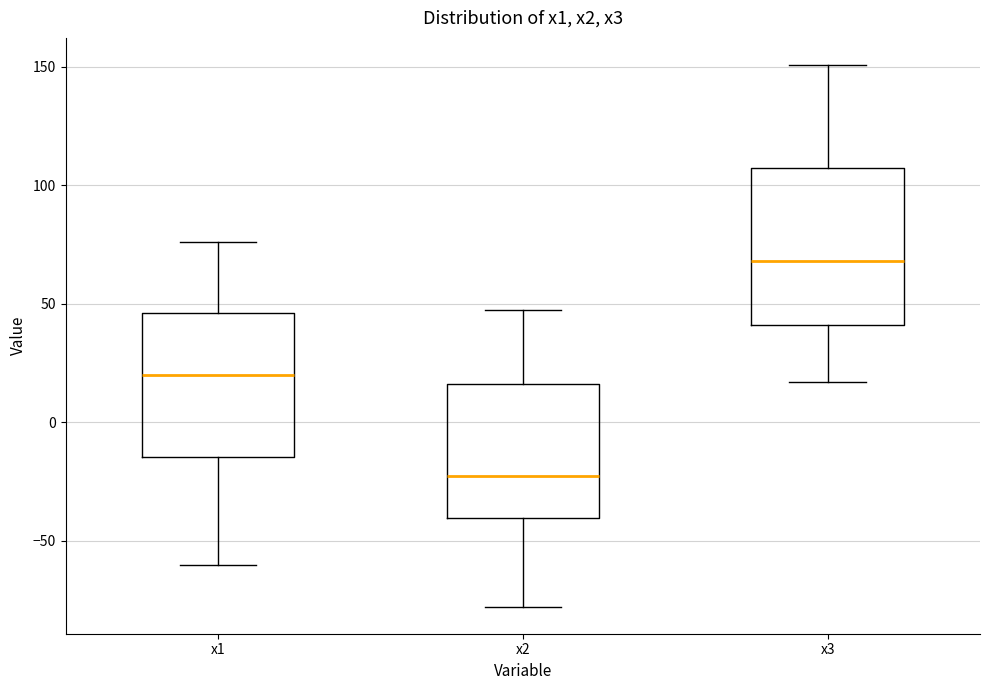

Which box has the lowest median line?

x2